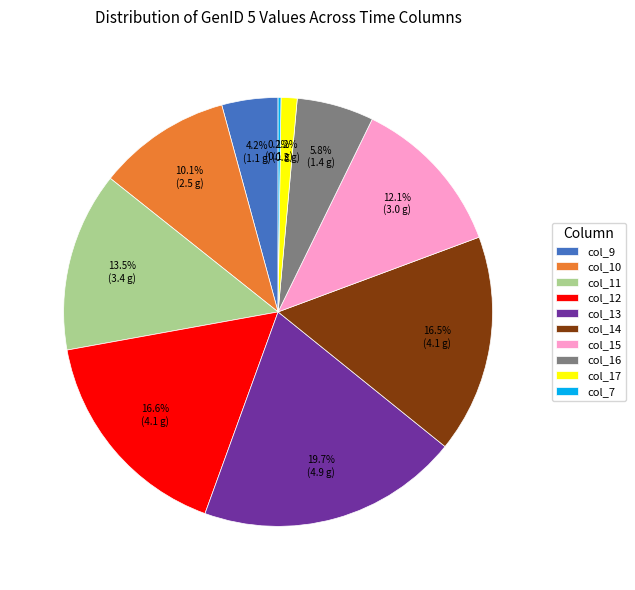

Is there a majority slice in this chart?

No